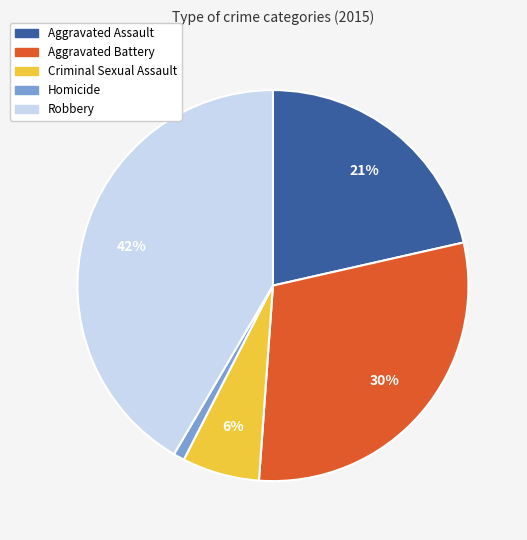

Which category has the biggest portion of the pie?

Robbery